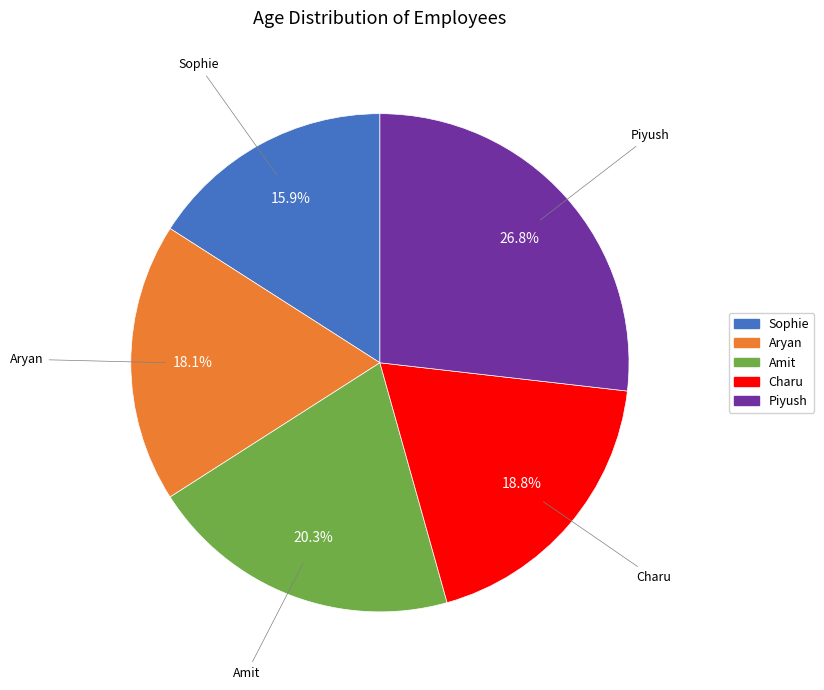

The Amit slice represents 8% of the pie. True or false?

False